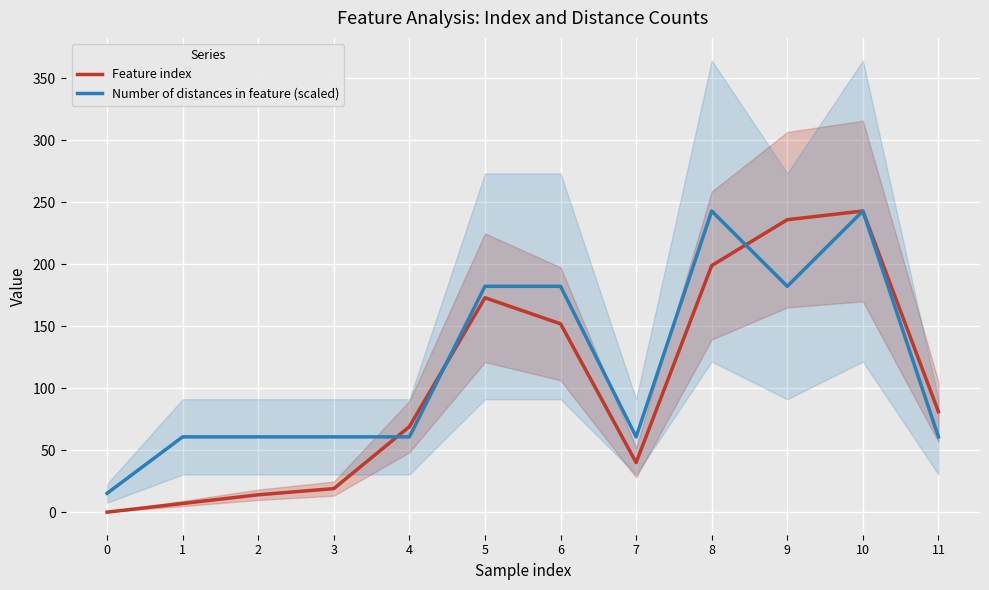

At which category does the chart reach its peak across all series?

10